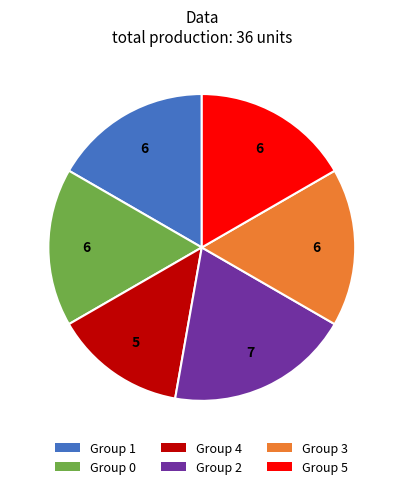

Approximately how many times larger is the value at Group 4 compared to Group 0?

0.8